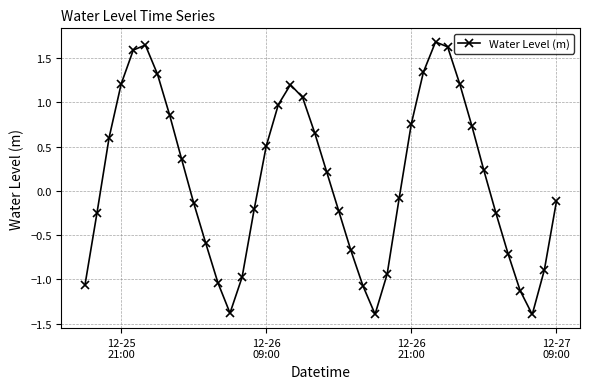

What is the value of the 32nd point from the left?

1.2